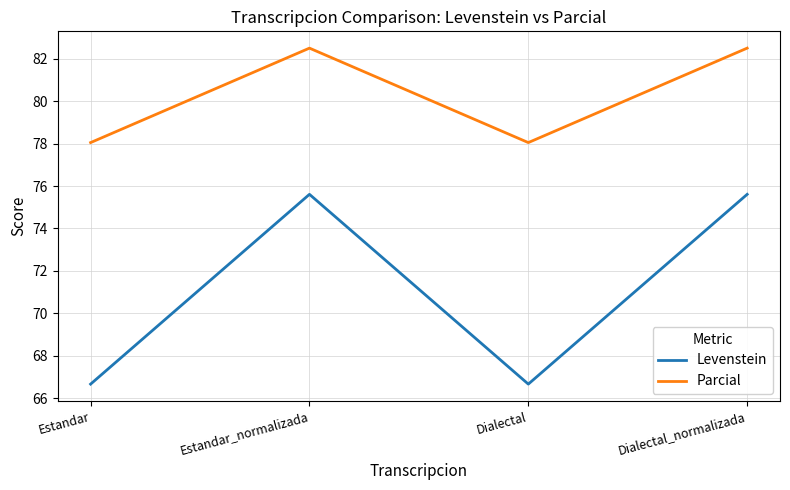

What are all the series names shown in the legend?

Levenstein, Parcial